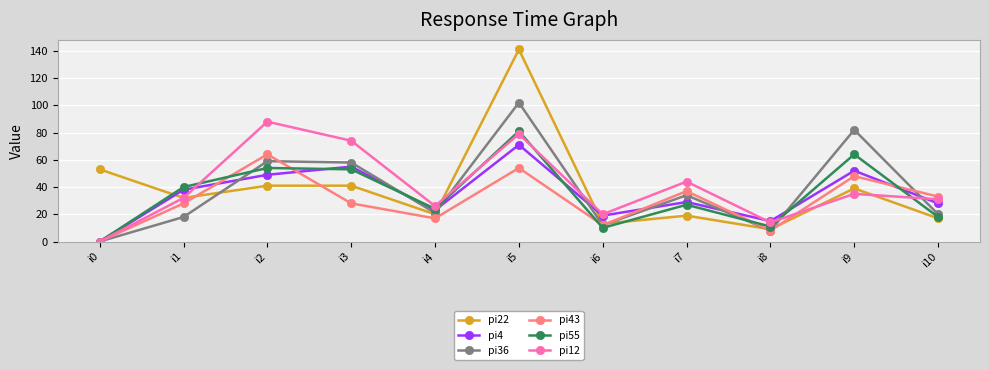

What value does the pi36 series have at i8?

8